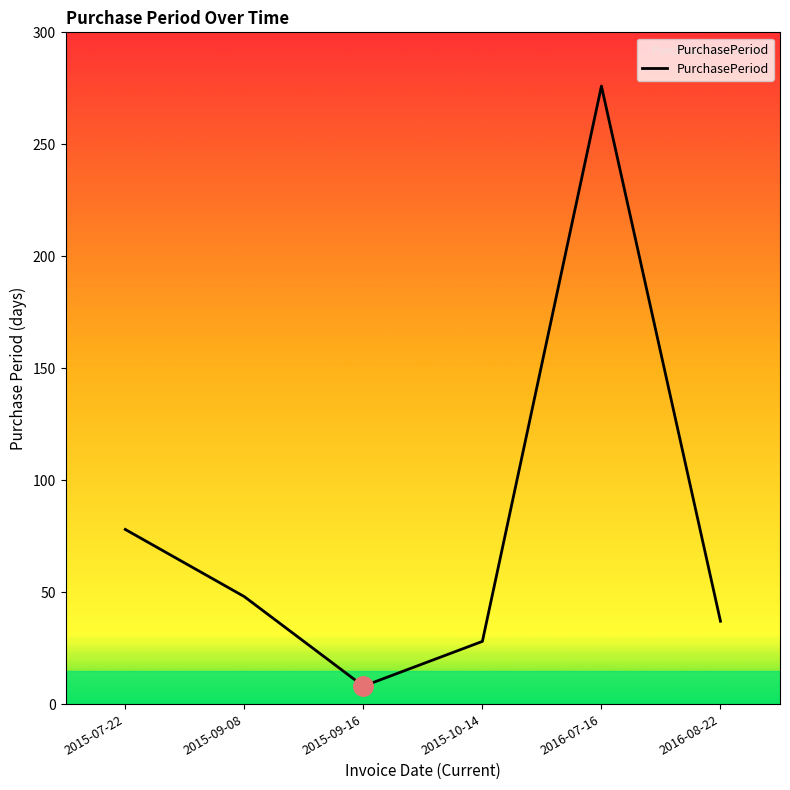

Reading right to left, what are all the values shown in this chart?

2016-08-22=37	2016-07-16=276	2015-10-14=28	2015-09-16=8	2015-09-08=48	2015-07-22=78